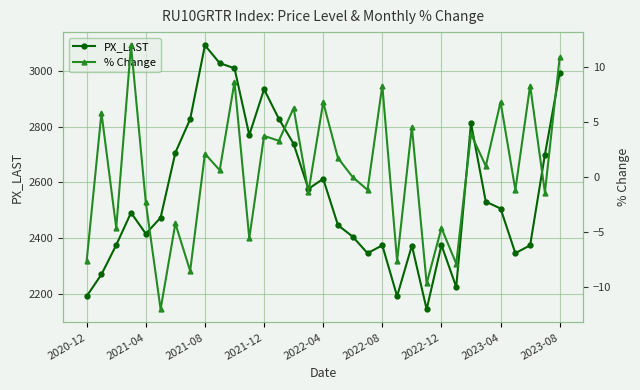

How many interior local valleys does the % Change series have?

14